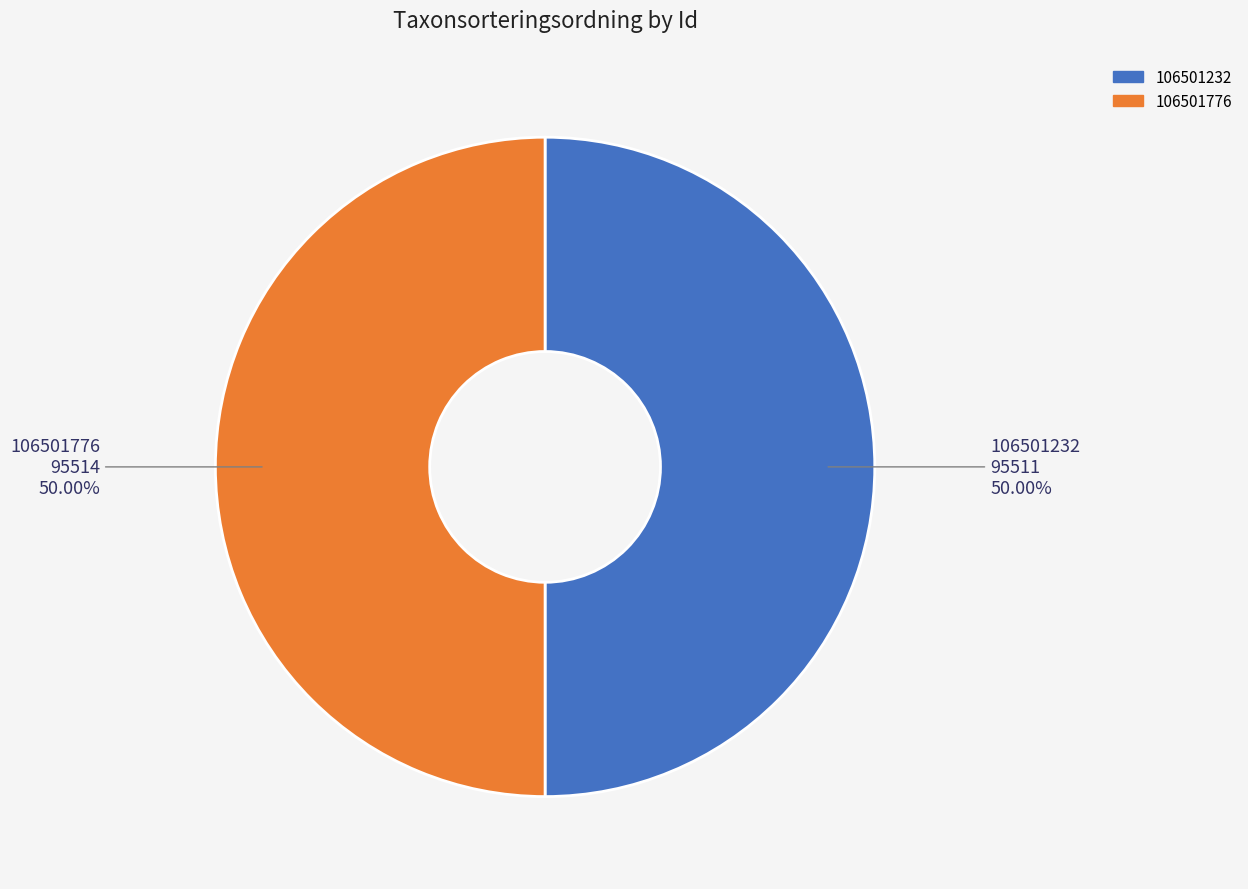

To the nearest percent, what is the average slice percentage?

50%